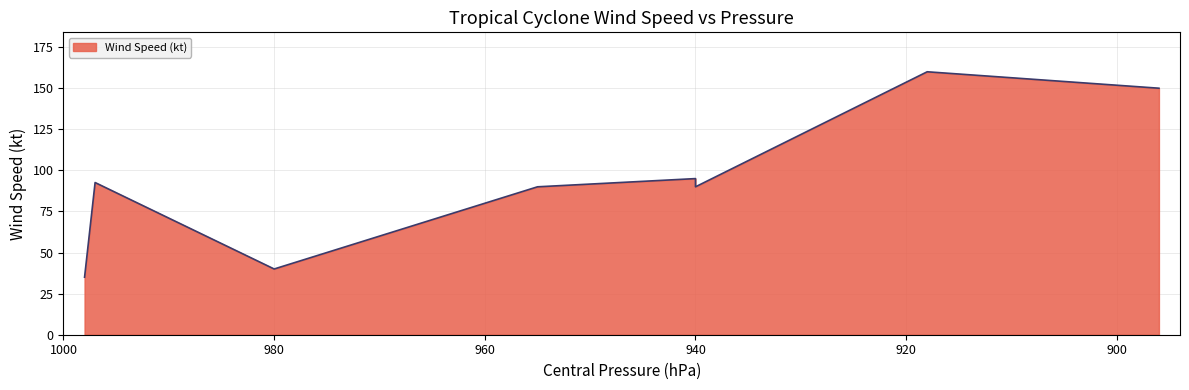

What value does the data have at Typhoon Hester?

160.0